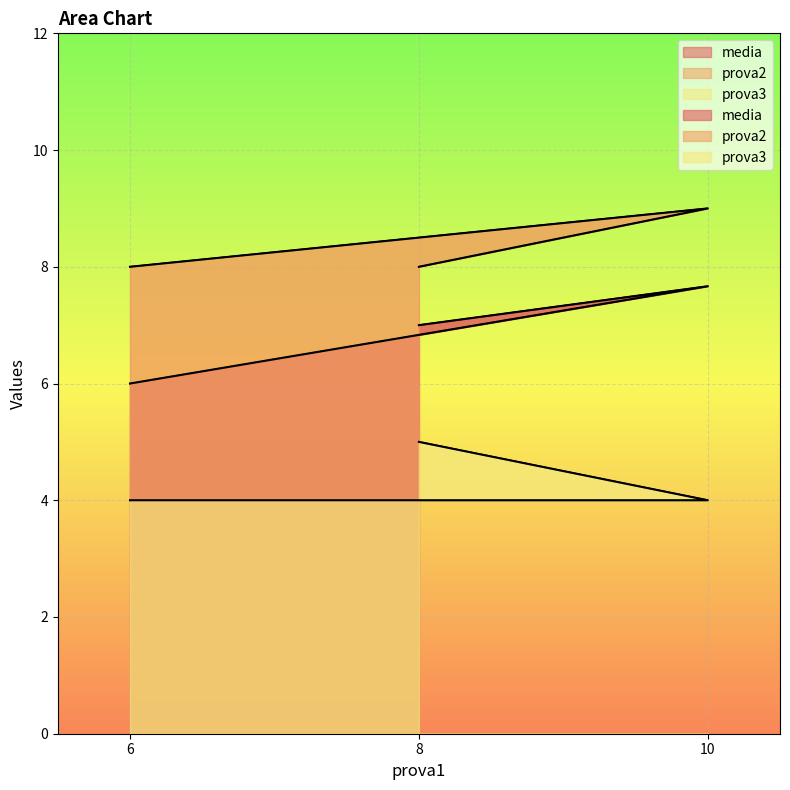

Which has a higher value, 6 or 8?

8